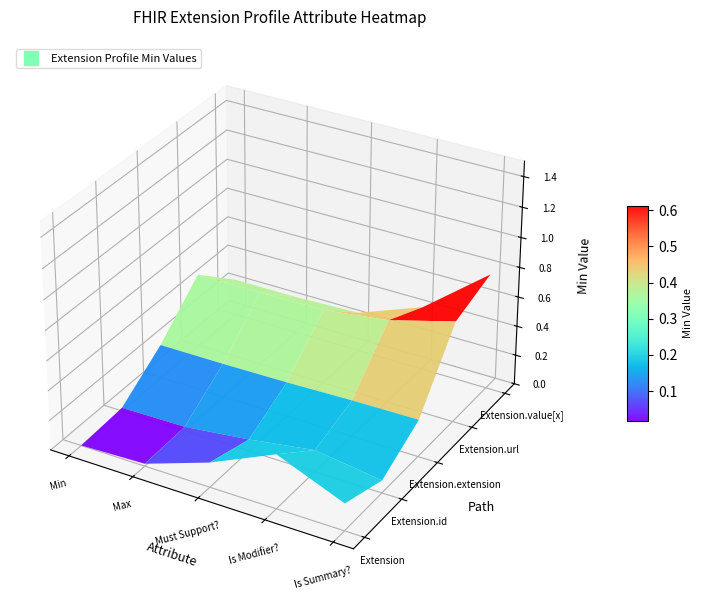

Rank the series by their maximum value, from highest to lowest.

Extension, Extension.url, Extension.value[x], Extension.id, Extension.extension